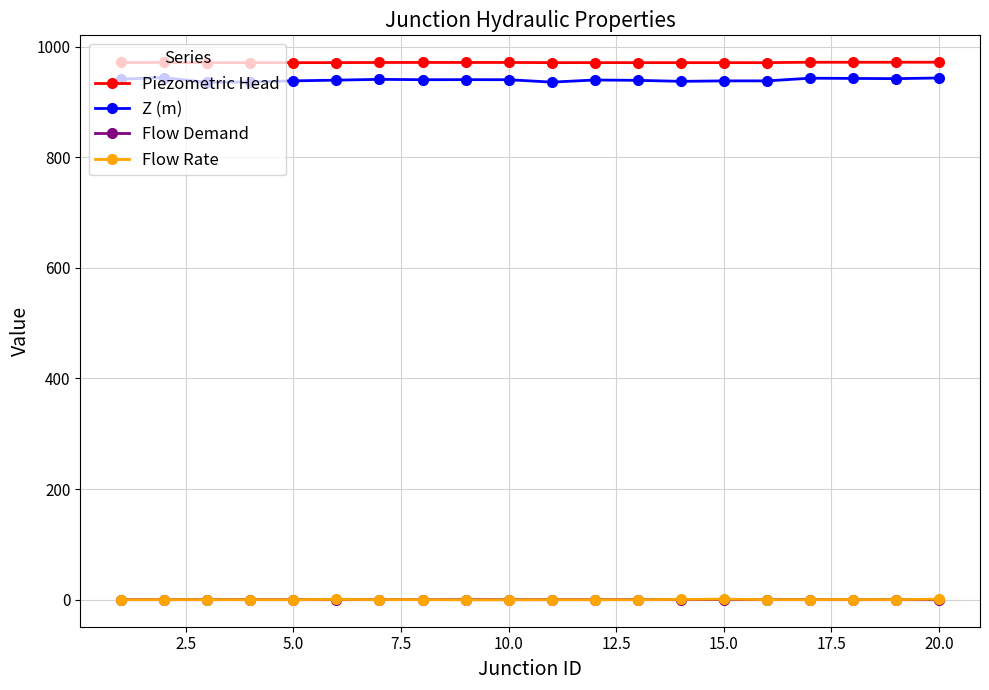

Which series has the widest spread of values?

Z (m)